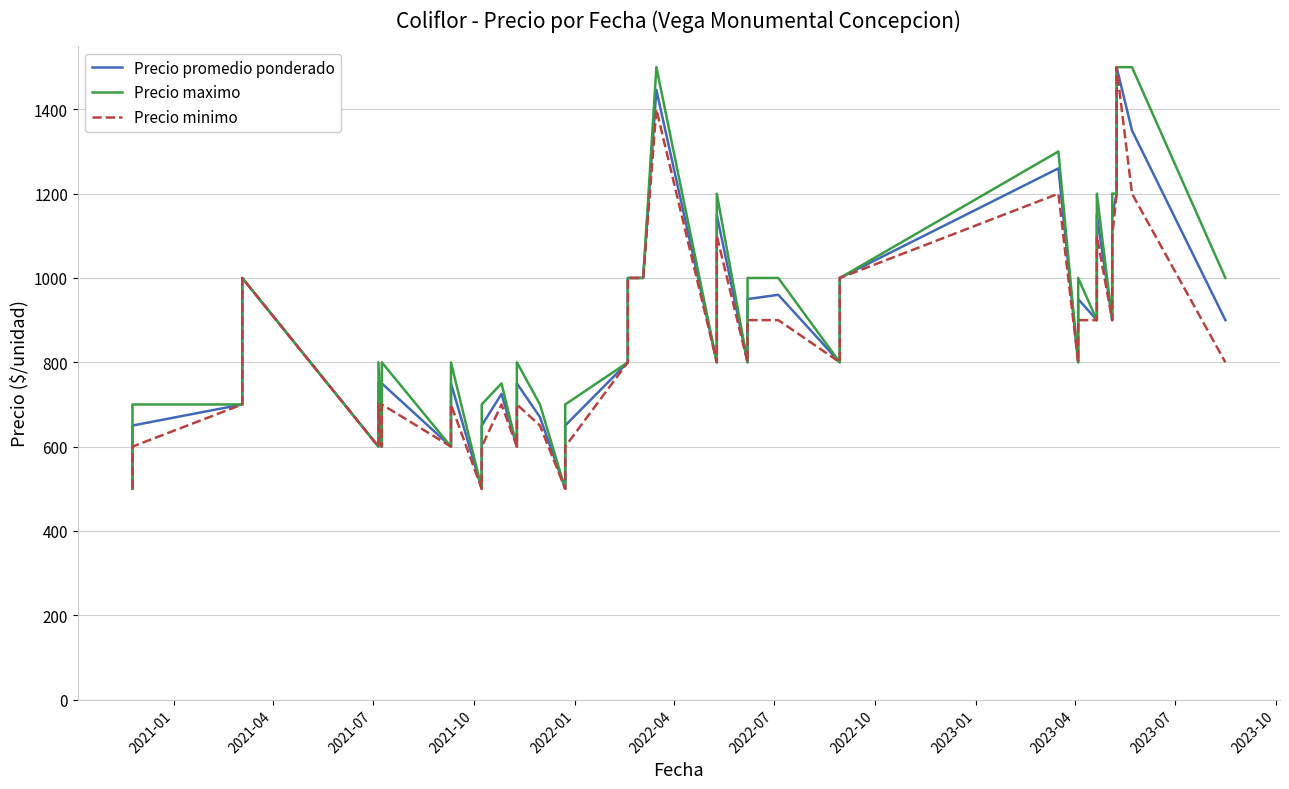

Which series has the largest range (max minus min)?

Precio promedio ponderado